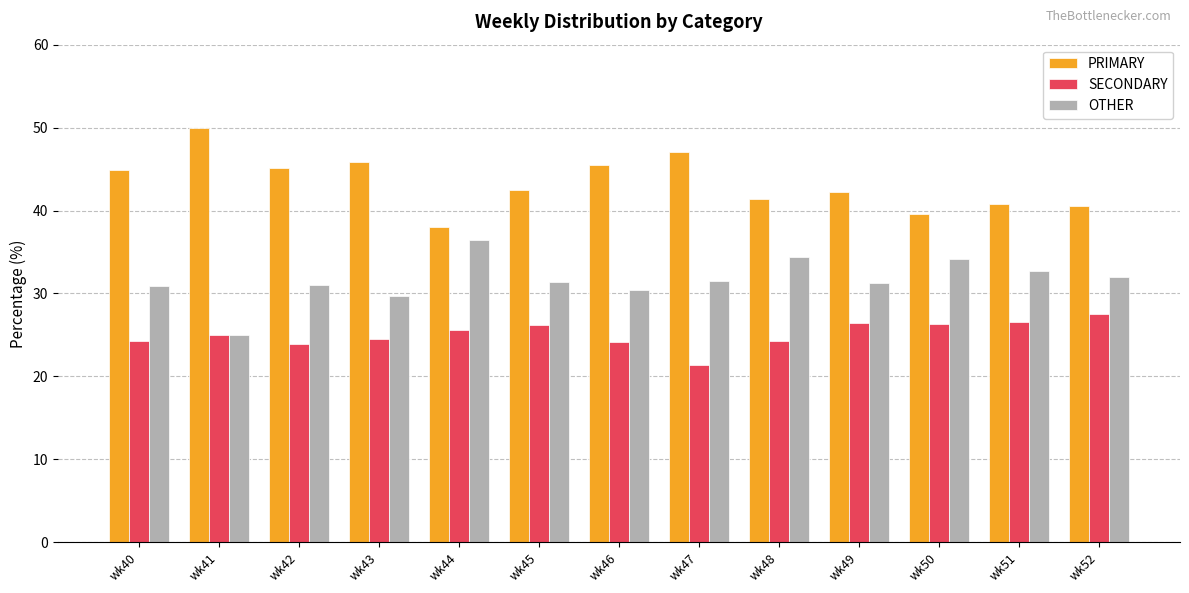

Does the chart contain stacked bars?

No